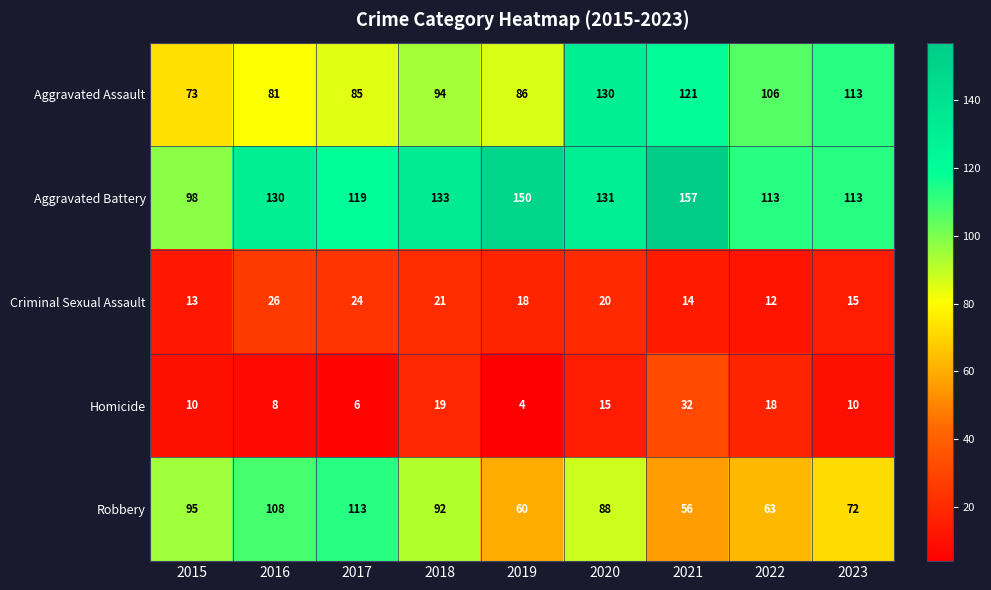

What is the difference between the Criminal Sexual Assault values at 2017 and 2021?

10